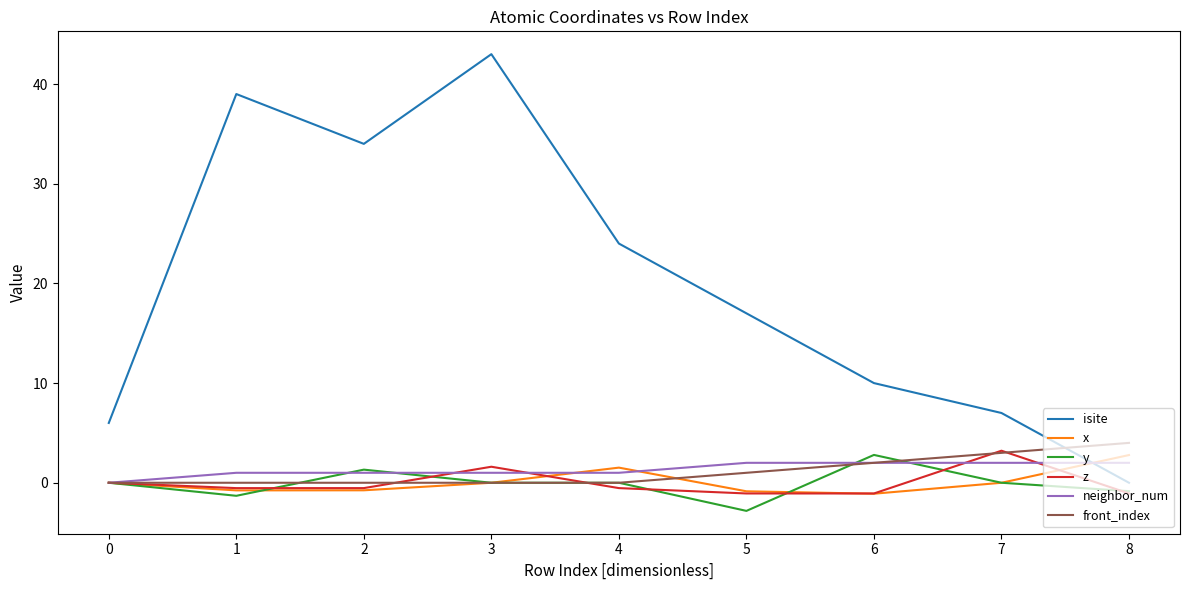

What is the maximum value for z?

3.2